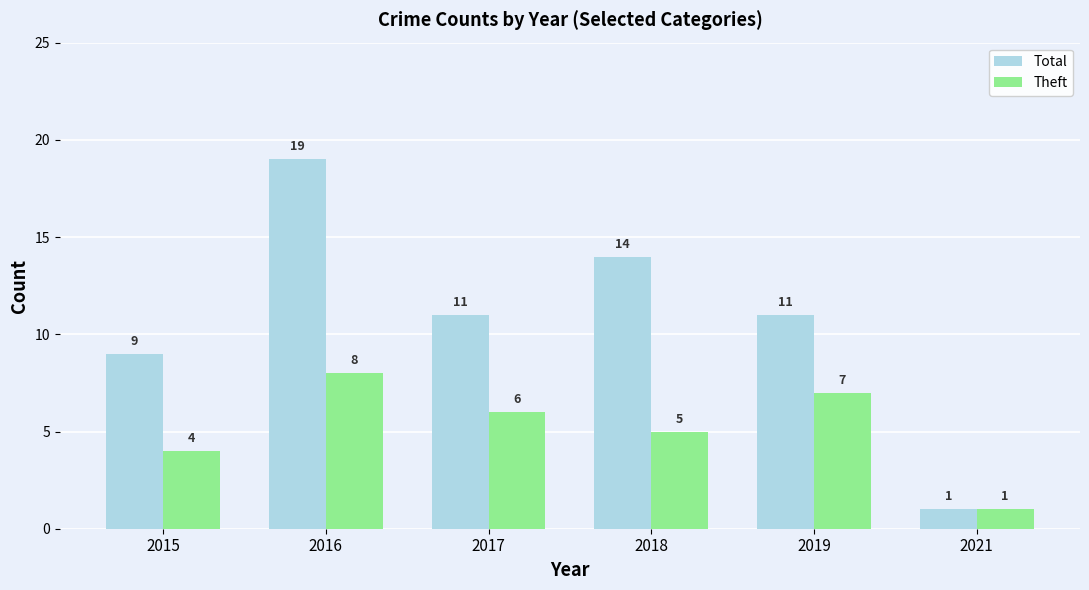

Are the bars horizontal?

No